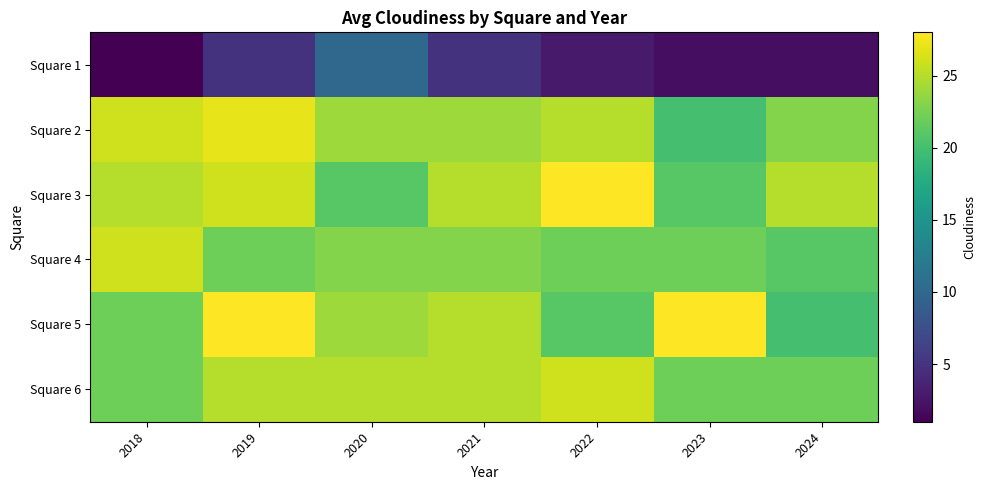

Reading left to right, transcribe all the data shown in this chart.

Square 1: 2018=1	2019=5	2020=10	2021=5	2022=3	2023=2	2024=2
Square 2: 2018=26	2019=27	2020=24	2021=24	2022=25	2023=20	2024=23
Square 3: 2018=25	2019=26	2020=21	2021=25	2022=28	2023=21	2024=25
Square 4: 2018=26	2019=22	2020=23	2021=23	2022=22	2023=22	2024=21
Square 5: 2018=22	2019=28	2020=24	2021=25	2022=21	2023=28	2024=20
Square 6: 2018=22	2019=25	2020=25	2021=25	2022=26	2023=22	2024=22